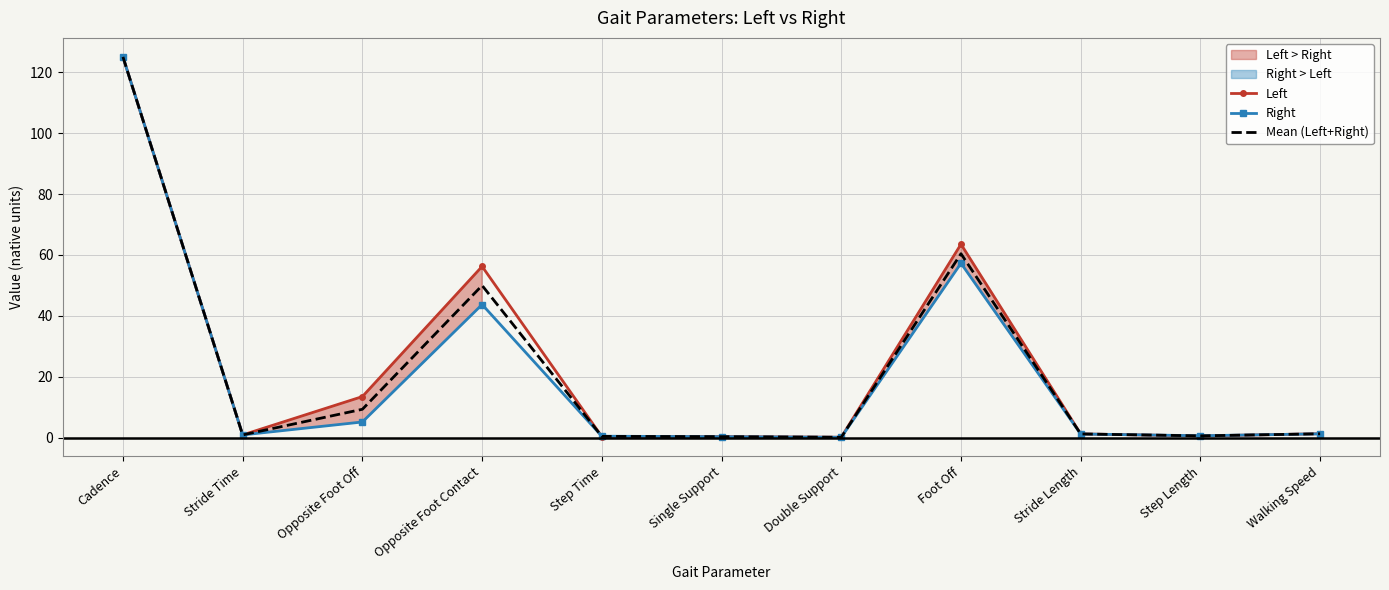

Where is Left nearest to the value 62?

Foot Off